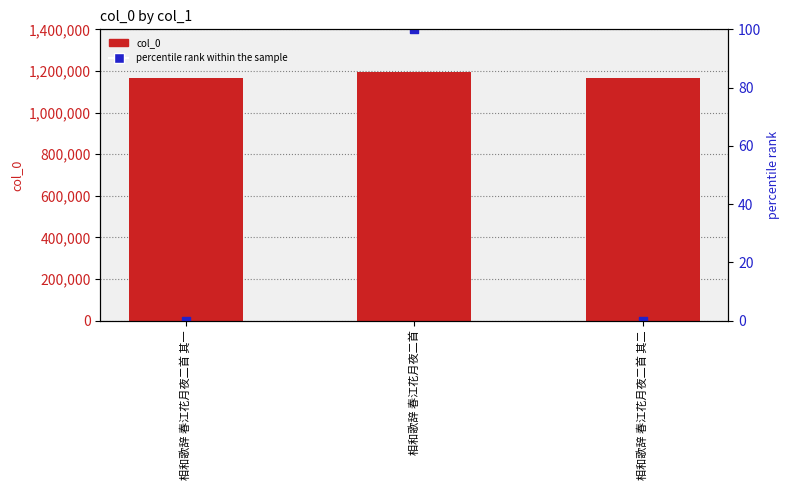

Which series has the largest total across all categories?

col_0